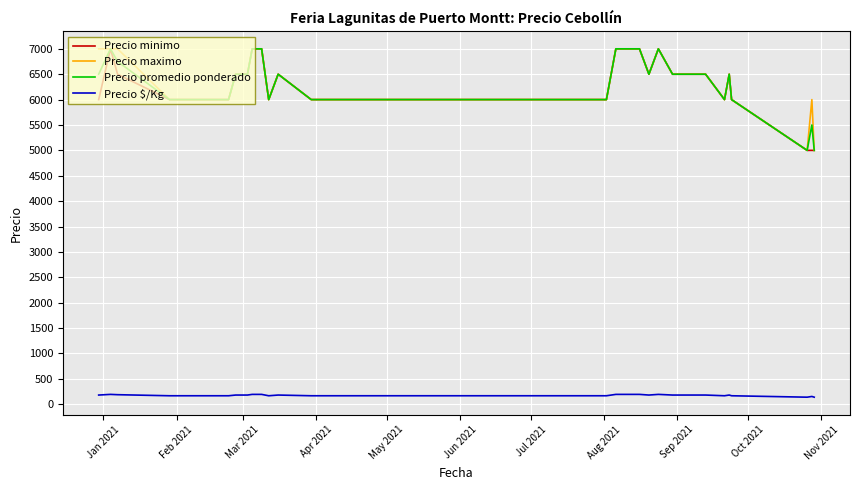

At how many categories does at least one series exceed 1585?

40